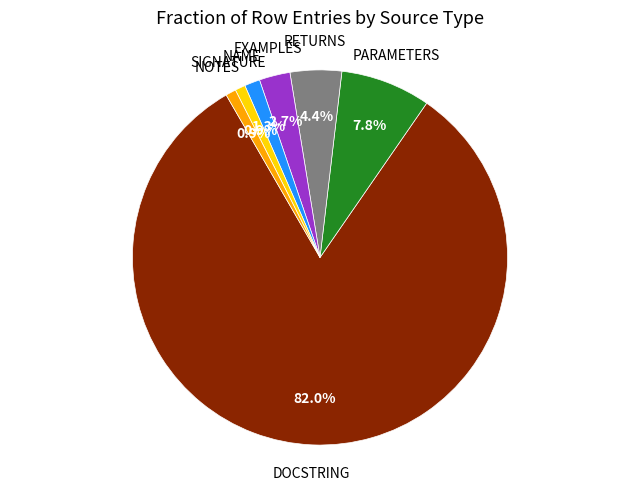

Is there a majority slice in this chart?

Yes